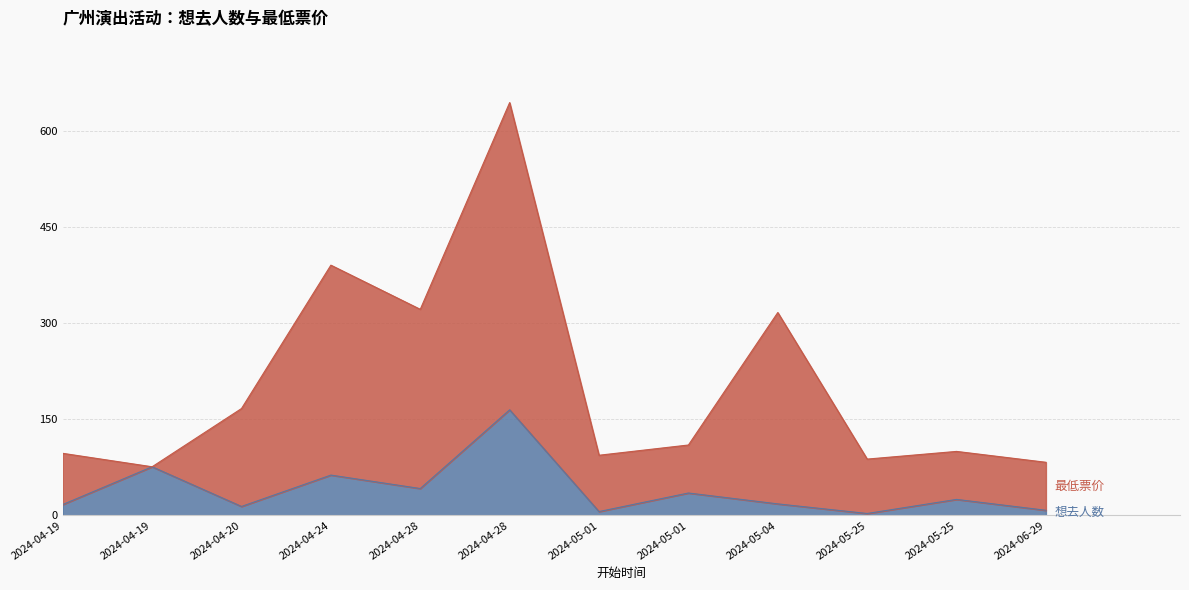

How many distinct data groups are displayed?

2